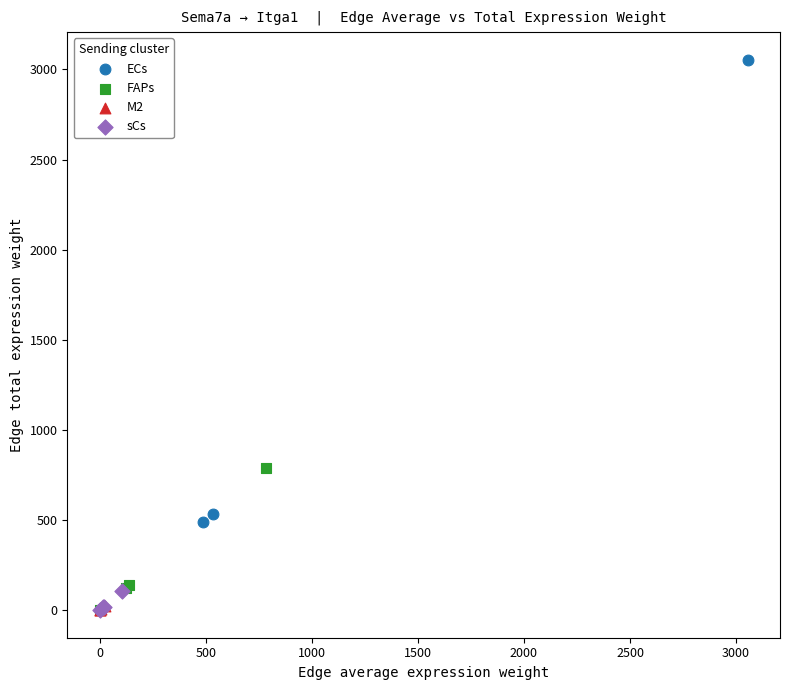

Which series has the largest Y range (max minus min)?

ECs